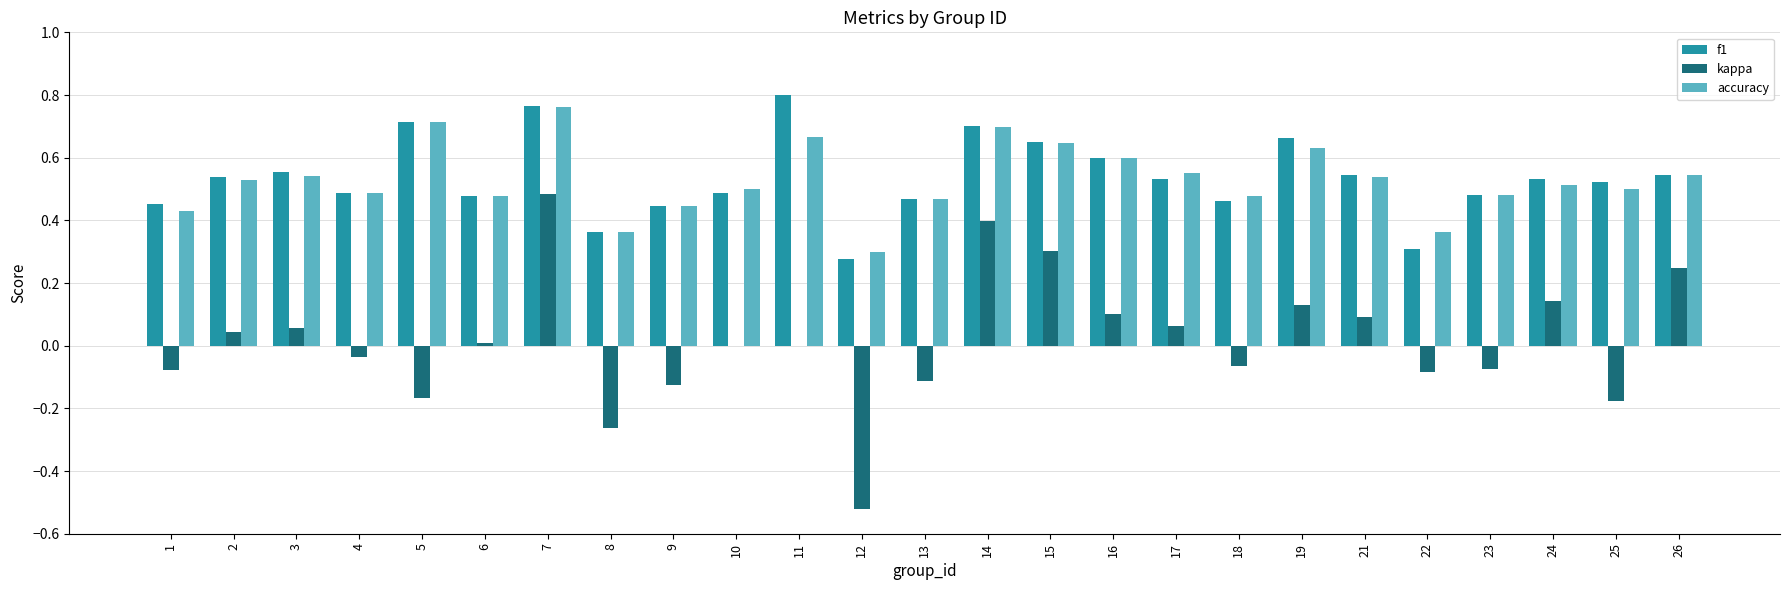

At which label does f1 reach its peak?

11